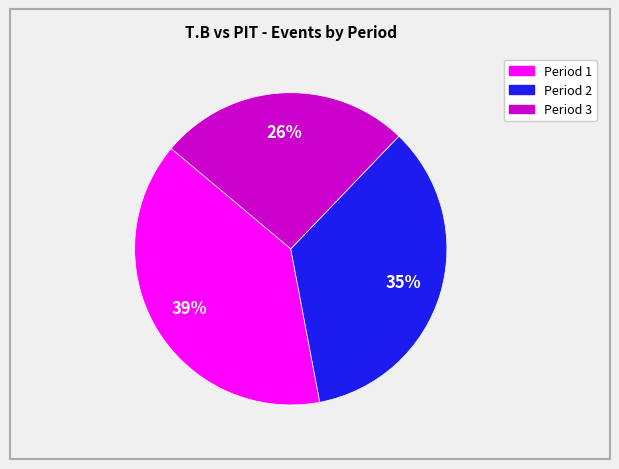

To the nearest percent, what is the average slice percentage?

33%